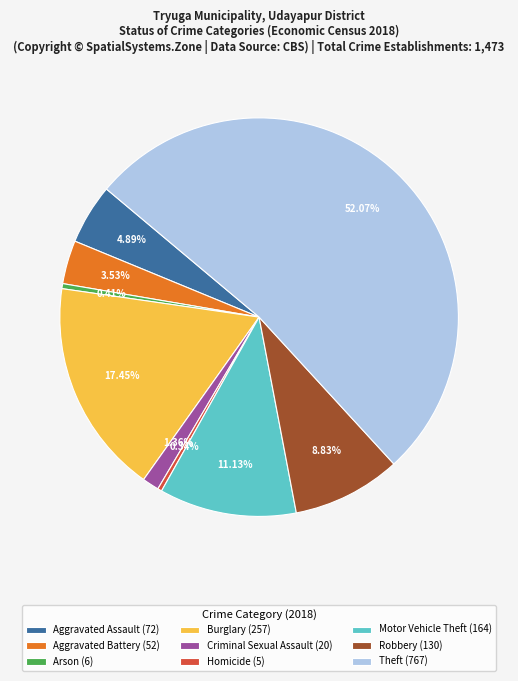

Combined, do Motor Vehicle Theft (164) and Aggravated Battery (52) account for over 50%?

No